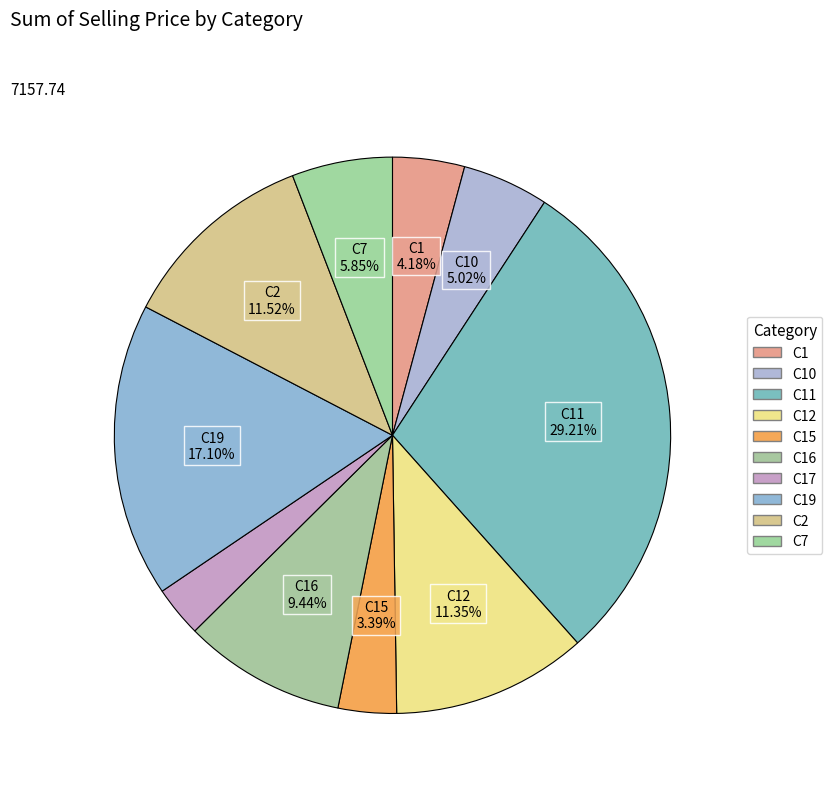

Rank the categories by value from highest to lowest.

C11, C19, C2, C12, C16, C7, C10, C1, C15, C17